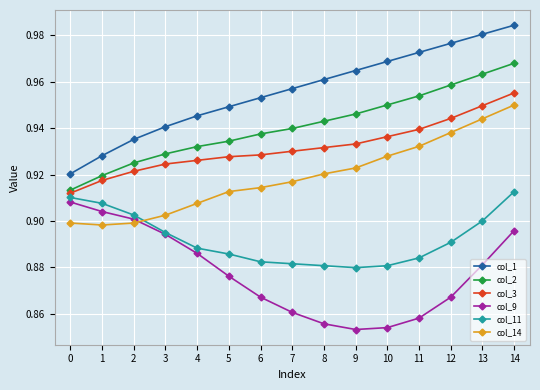

How many col_14 values are between 0 and 1?

15